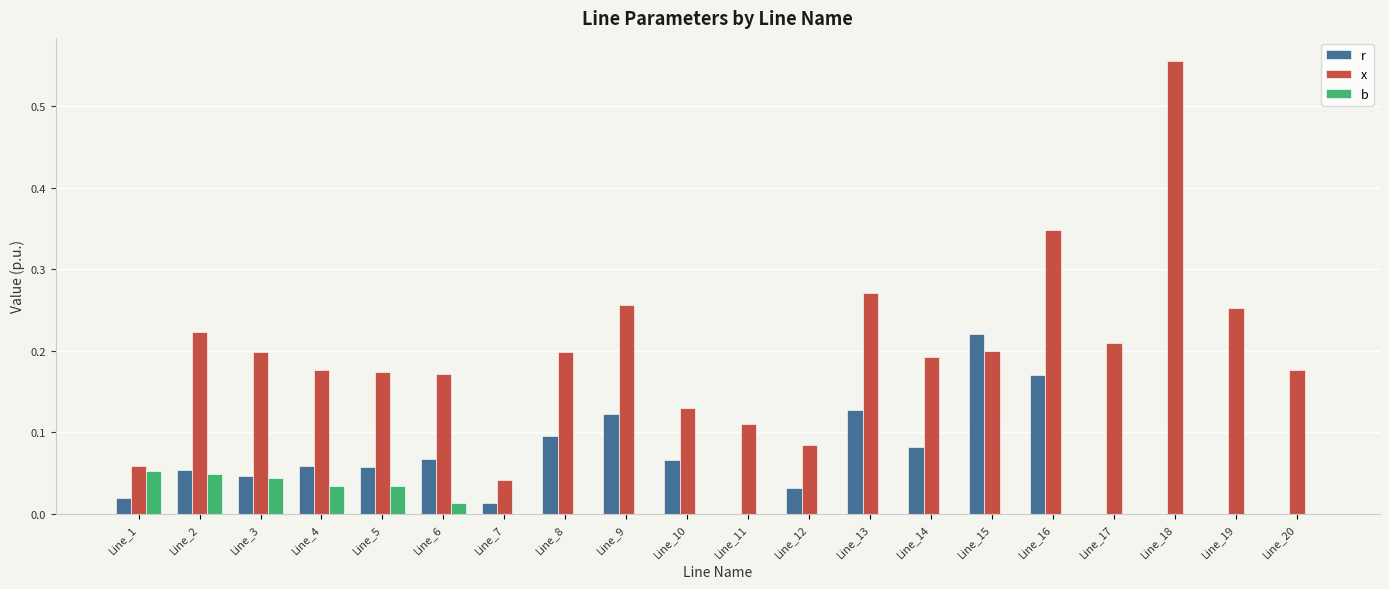

What is the sum of all r values?

1.2